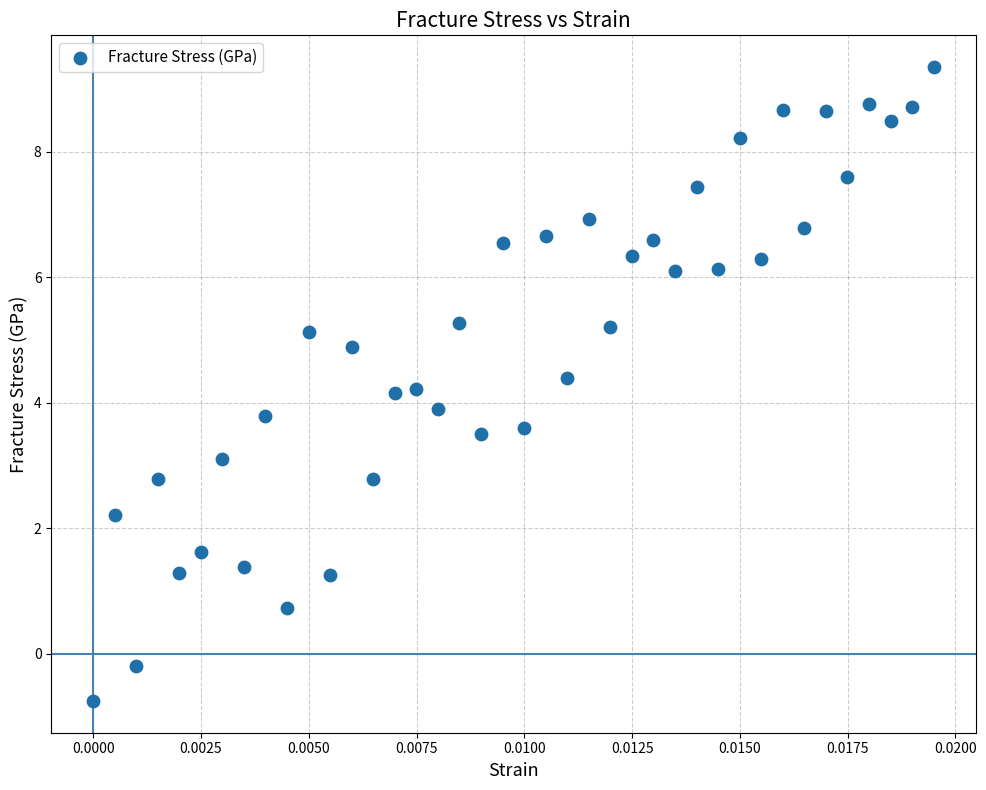

What is the range of Y values (max minus min)?

10.1